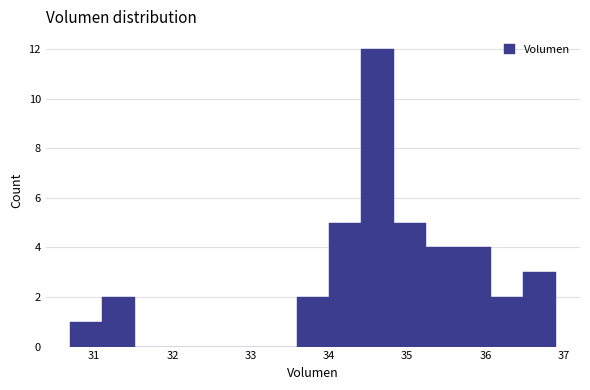

What is the height of the bar covering 34.8 to 35.2 on the x-axis? Neither the bar edges nor the heights are printed on the chart, so give them approximately, as read against the axes.

5